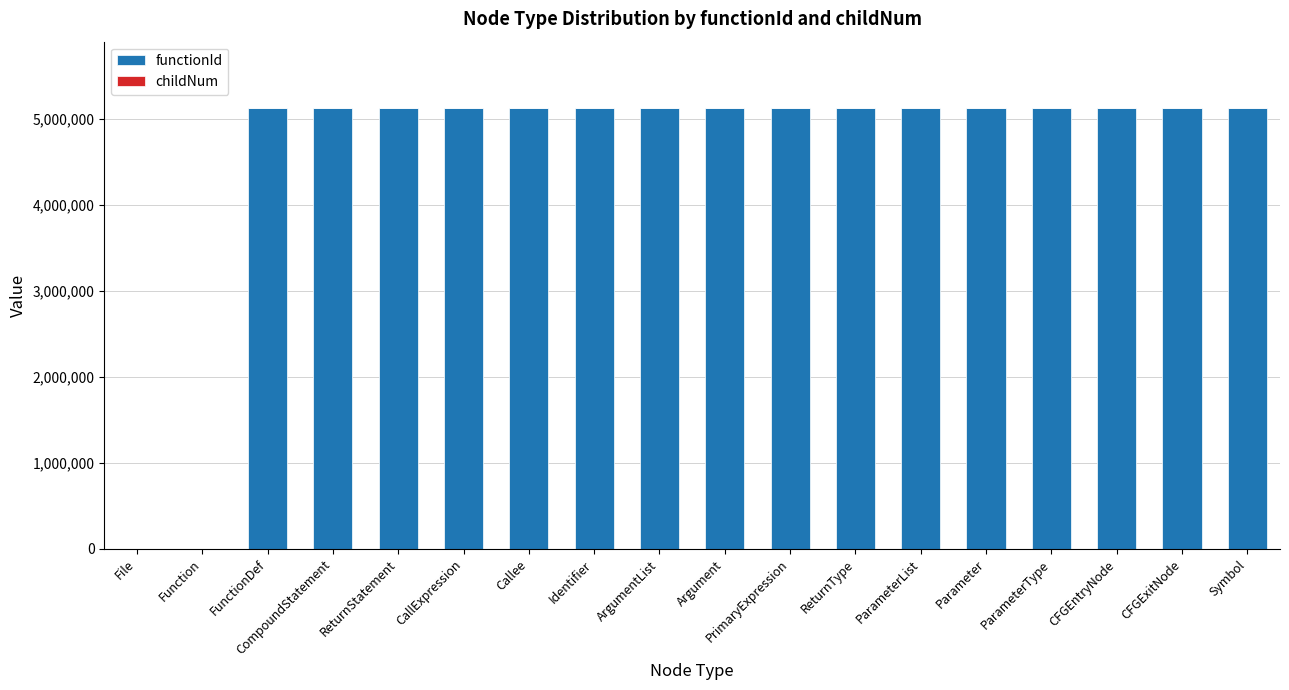

What is the total value across all series at ParameterType?

5132678